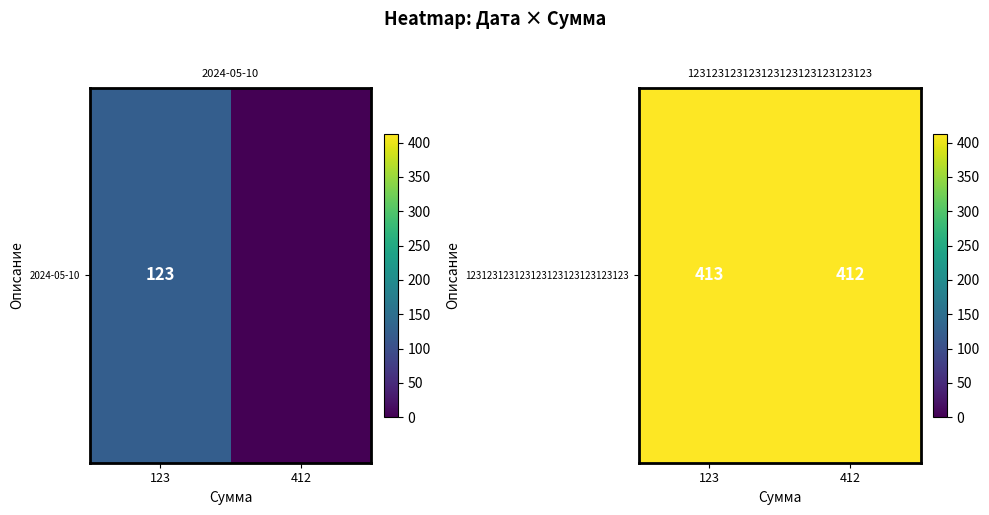

The chart shows a value of 173 at 412. True or false?

False